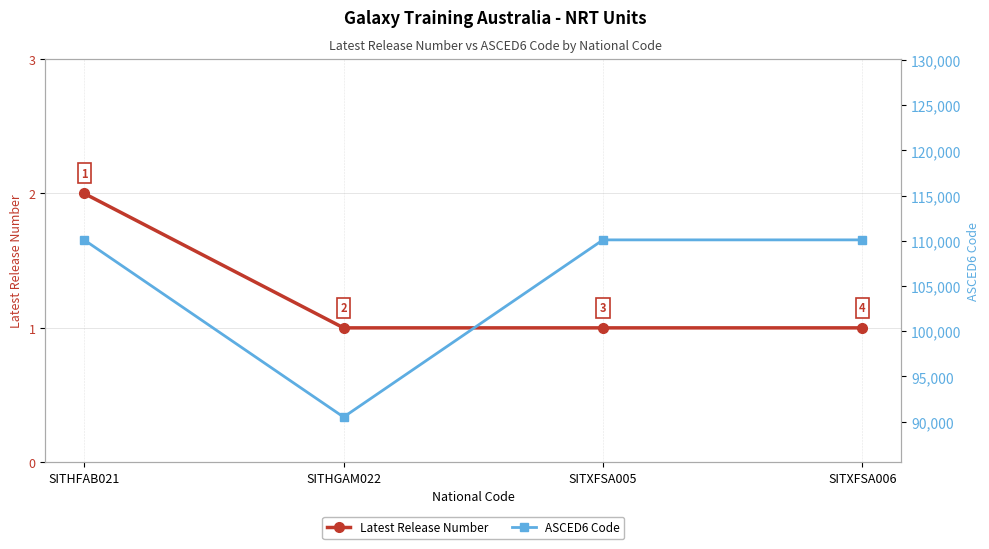

Which has a higher value, SITHFAB021 or SITXFSA006?

SITHFAB021